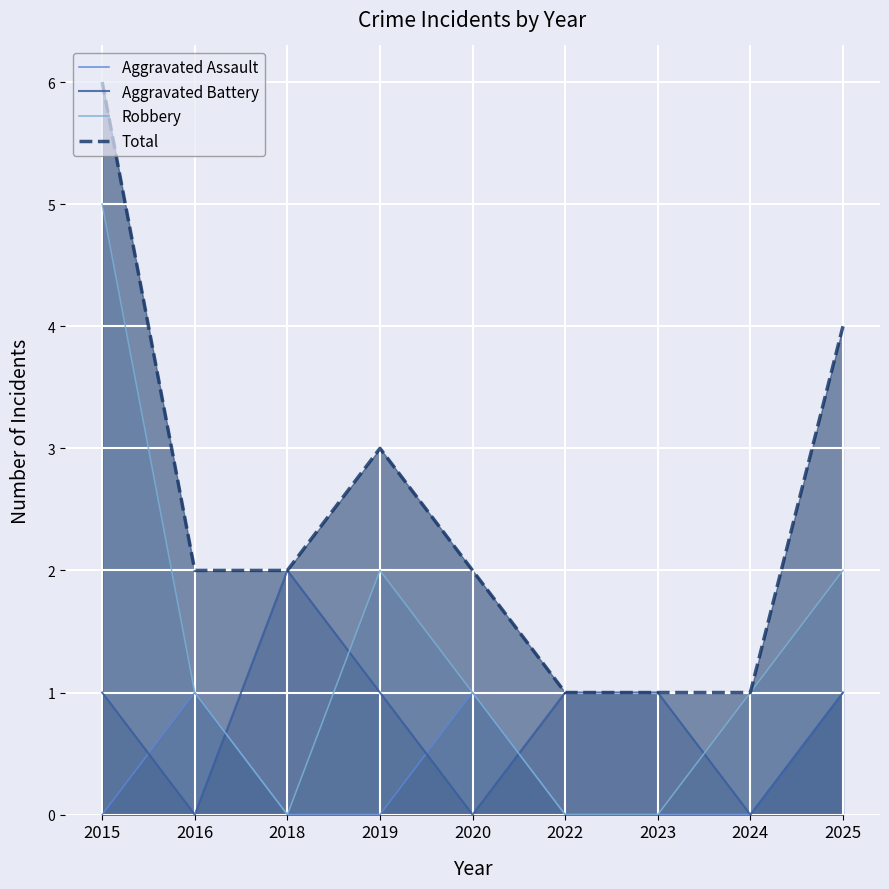

What are all the series names shown in the legend?

Aggravated Assault, Aggravated Battery, Robbery, Total